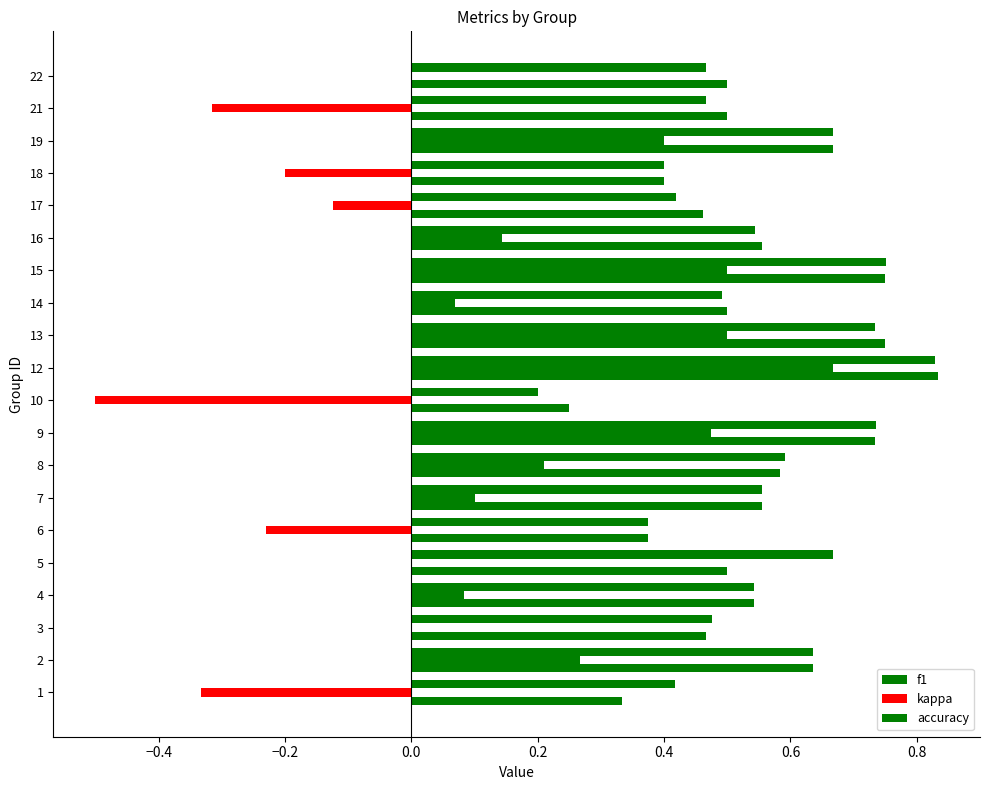

How many categories are shown in the chart?

20